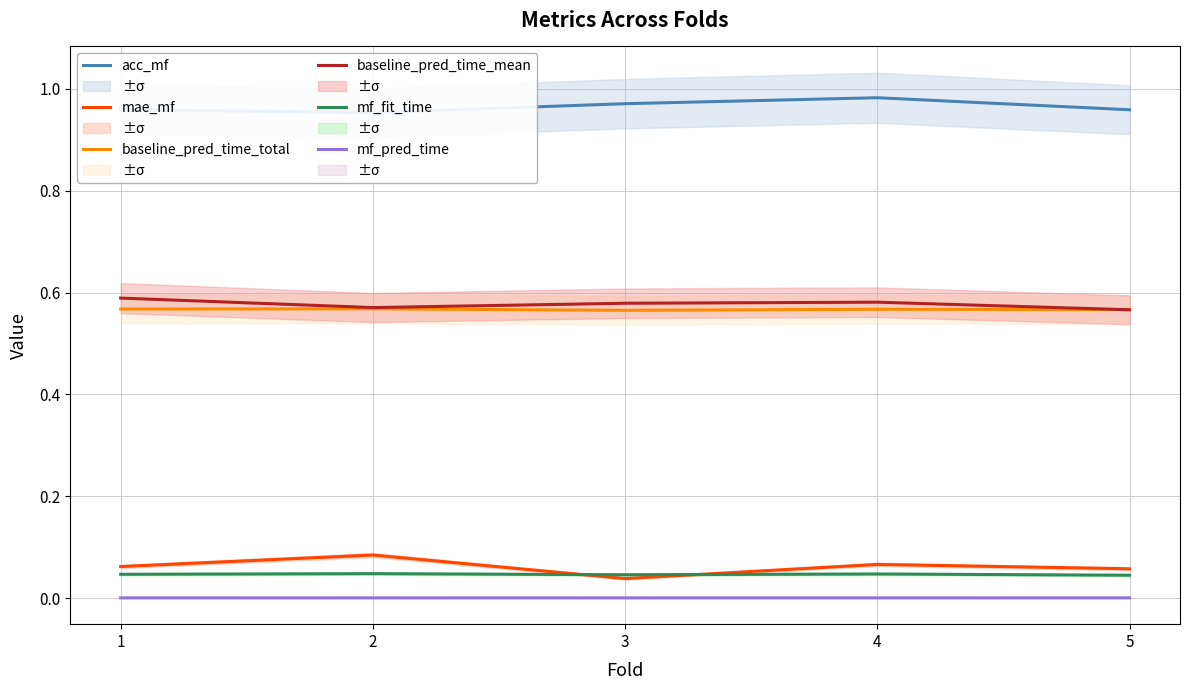

True or false: mf_pred_time and mf_fit_time cross at least once.

False